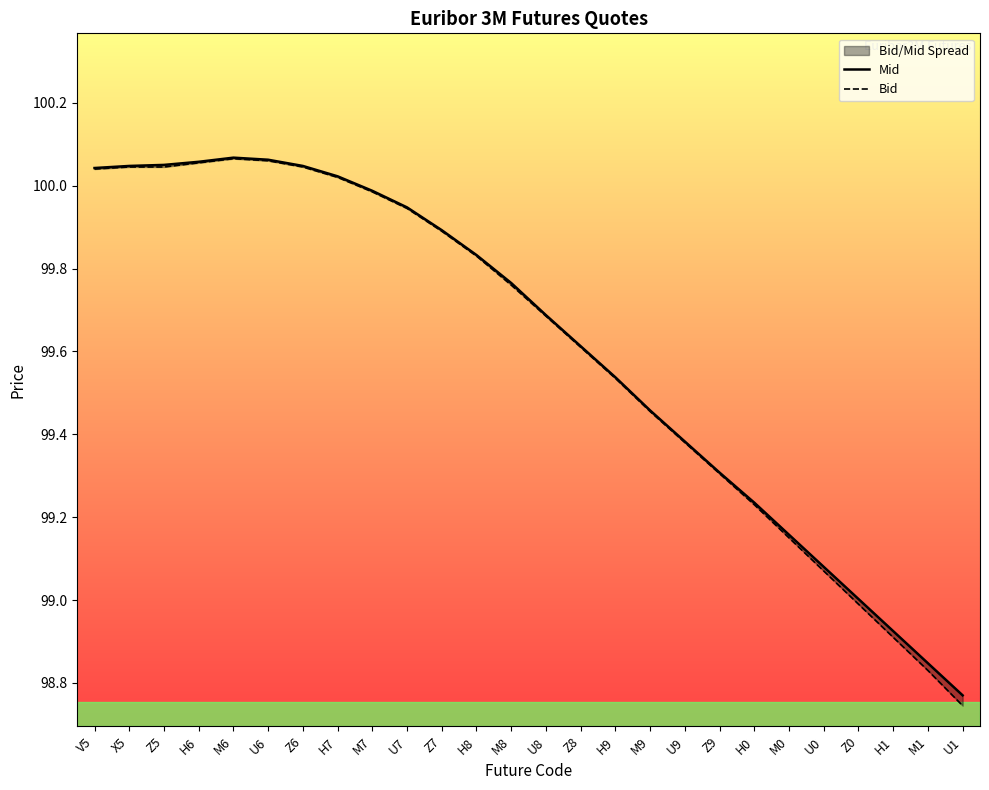

Read the Bid value at M9.

99.5